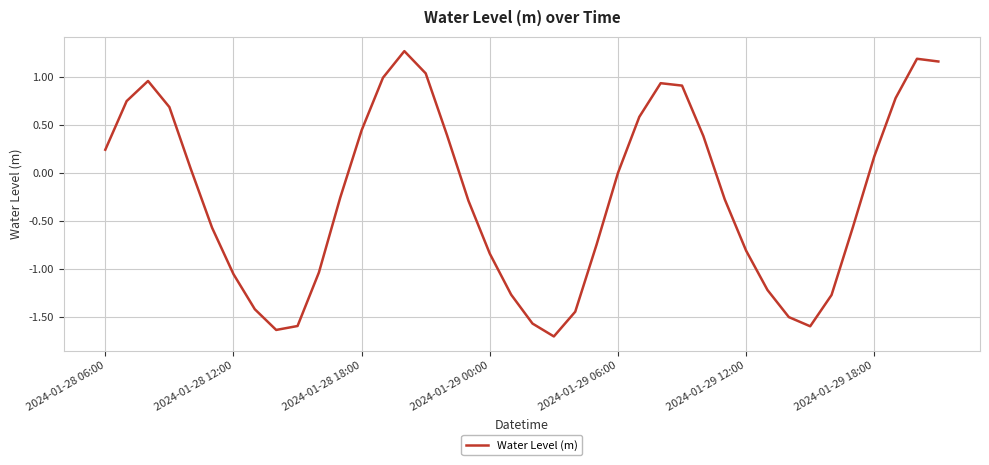

What is the greatest value displayed?

1.3